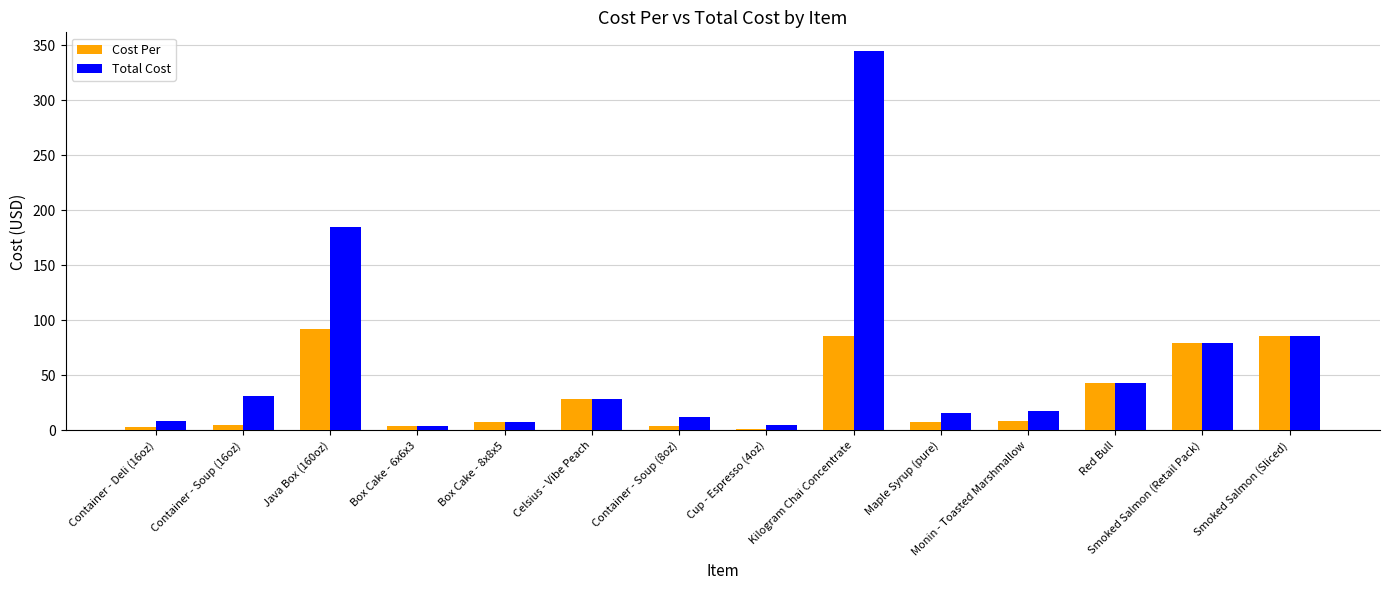

What is the label of the 10th bar from the right?

Box Cake - 8x8x5